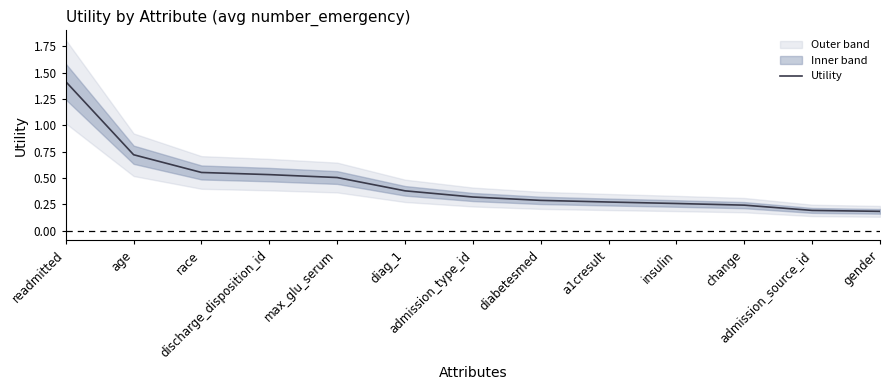

Reading left to right, what are all the values shown in this chart?

1.4	0.7	0.6	0.5	0.5	0.4	0.3	0.3	0.3	0.3	0.2	0.2	0.2